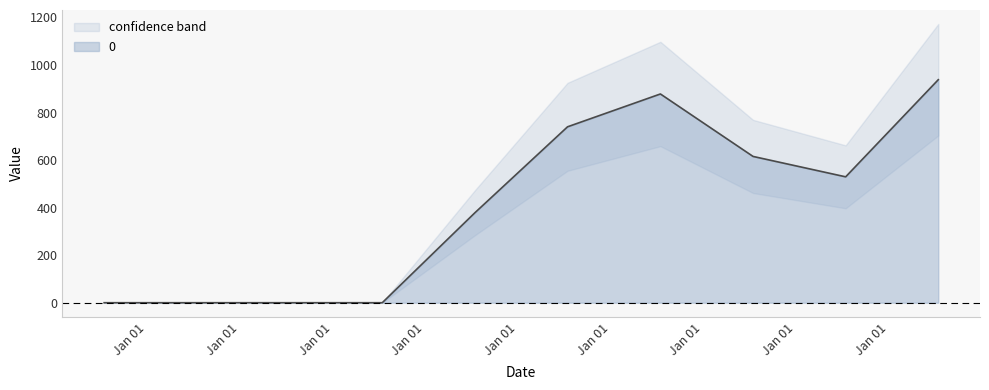

Rank the categories by value from lowest to highest.

2010-07-15, 2011-07-15, 2012-07-15, 2013-07-15, 2014-07-15, 2018-07-15, 2017-07-15, 2015-07-15, 2016-07-15, 2019-07-15